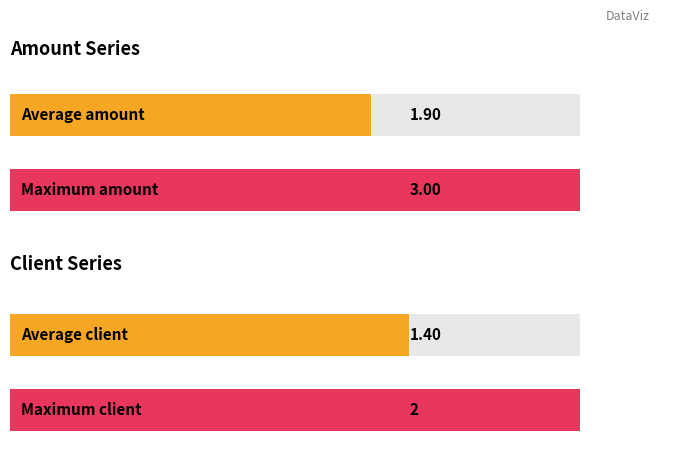

The amount series shows 2.0 at 3. True or false?

True